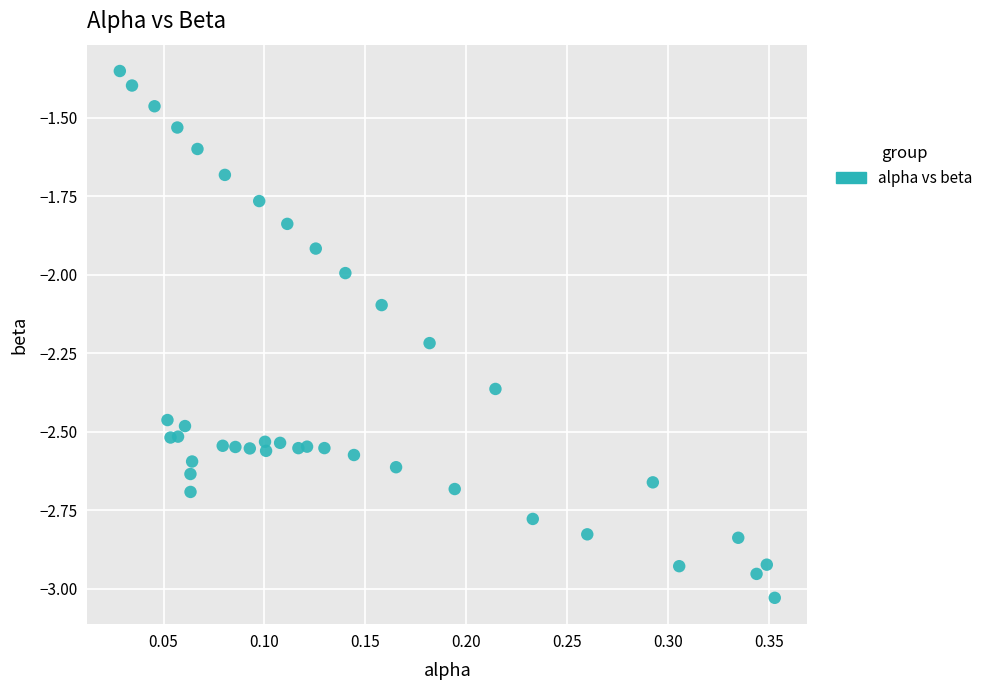

What is the range of X values (max minus min)?

0.3